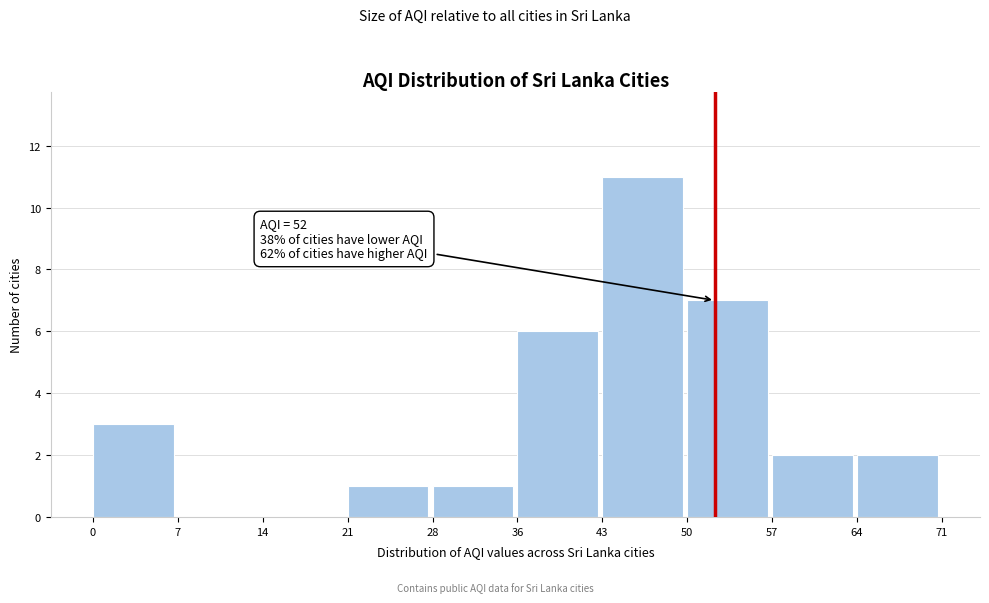

Which range on the x-axis has the tallest bar?

43 to 50